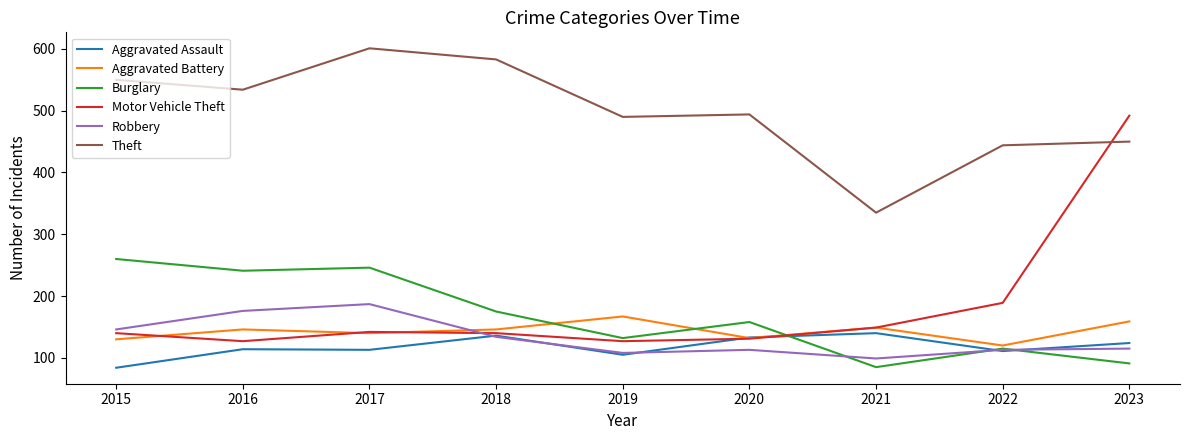

Which label corresponds to the largest value in the chart?

2017